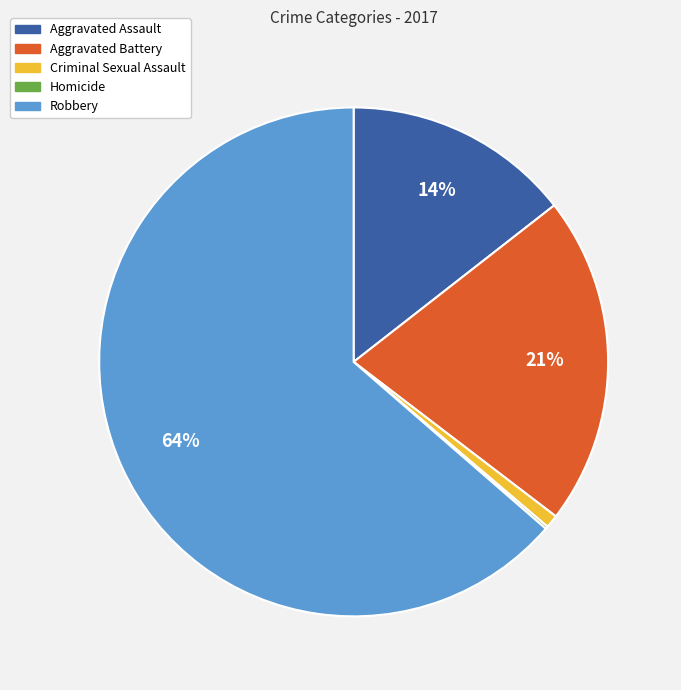

Is it true that Aggravated Assault is 14% of the pie?

True